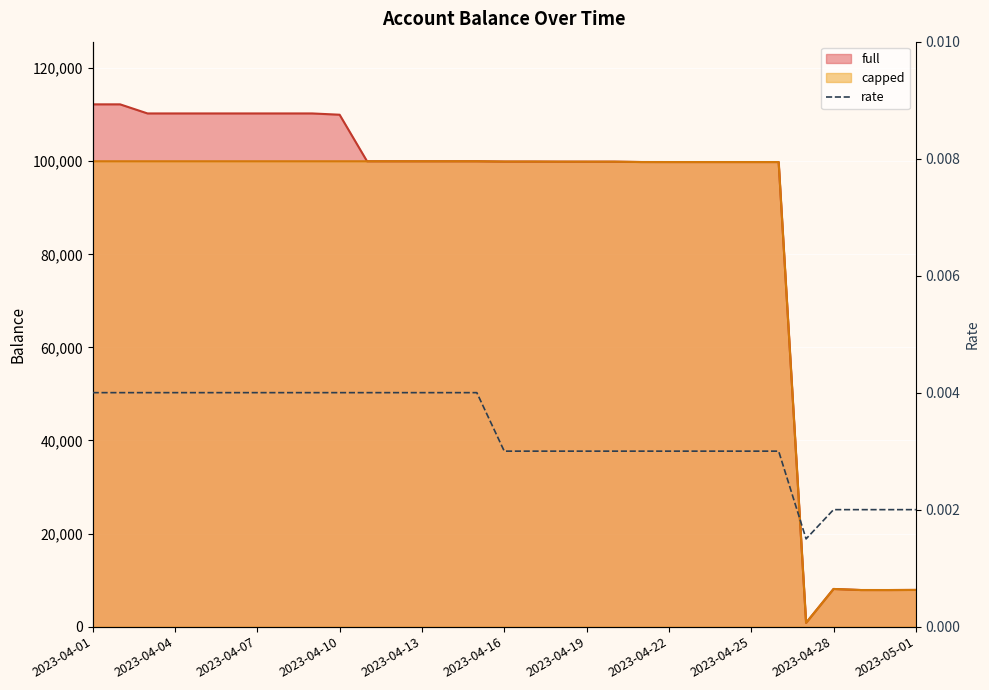

Count the values in the range 0 to 1.

31